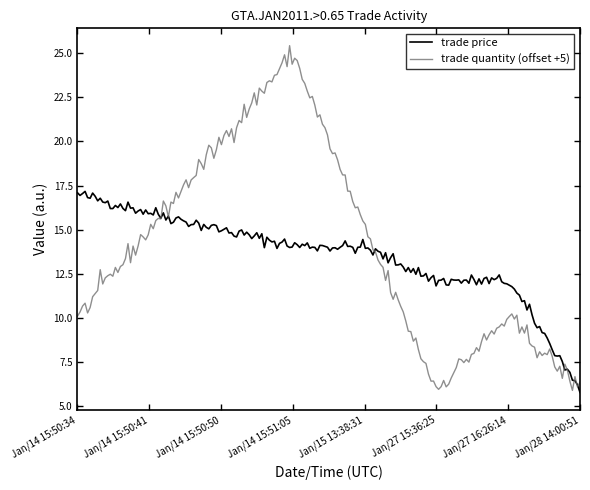

Rank the series by their maximum value, from highest to lowest.

trade quantity (offset +5), trade price